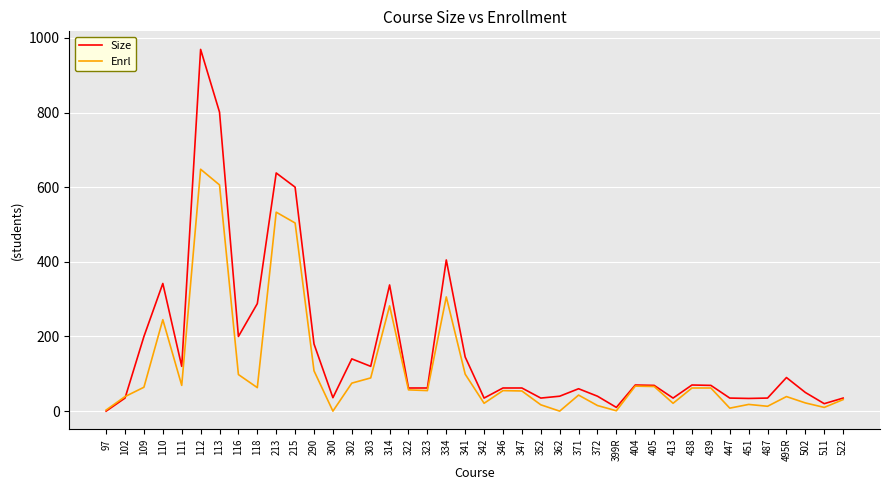

Rank the series by their average value, from highest to lowest.

Size, Enrl